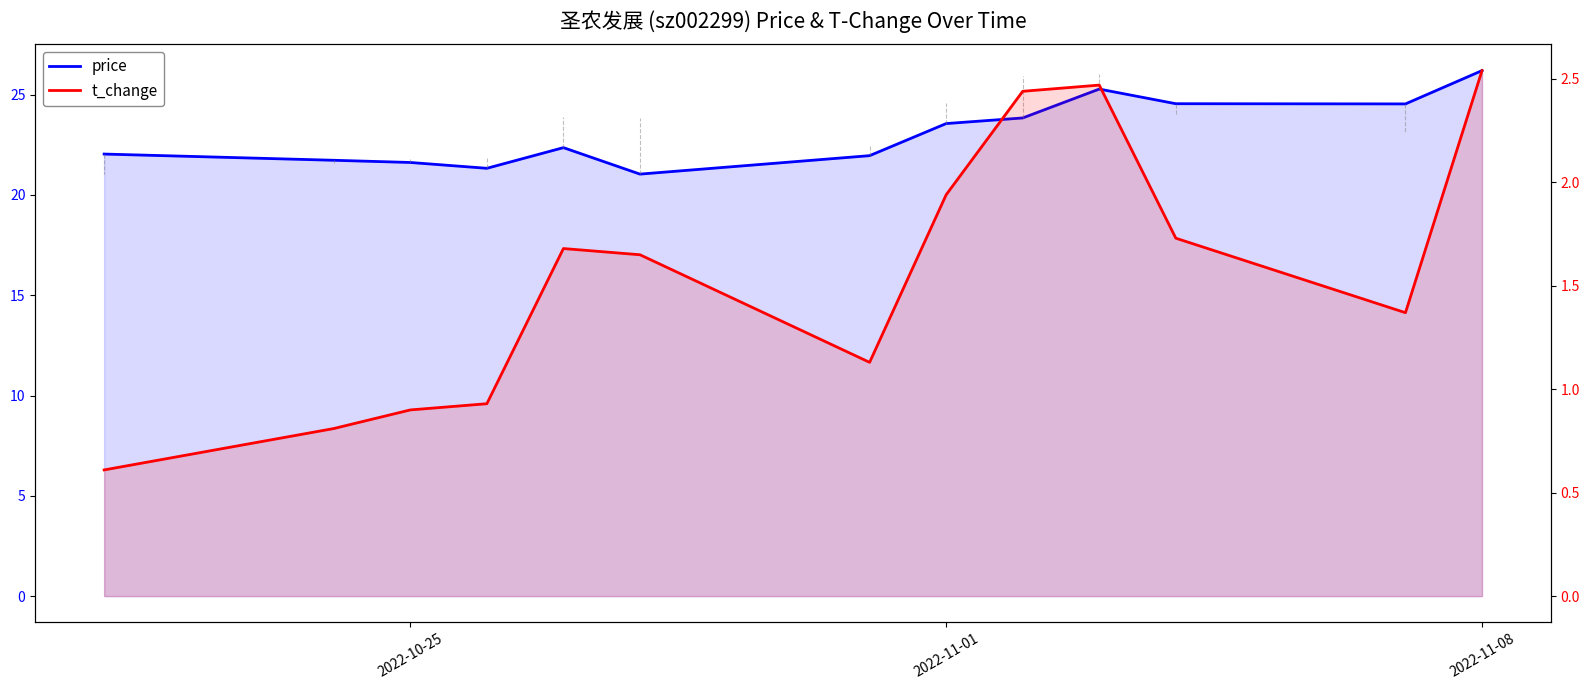

Which series has the largest total across all categories?

price